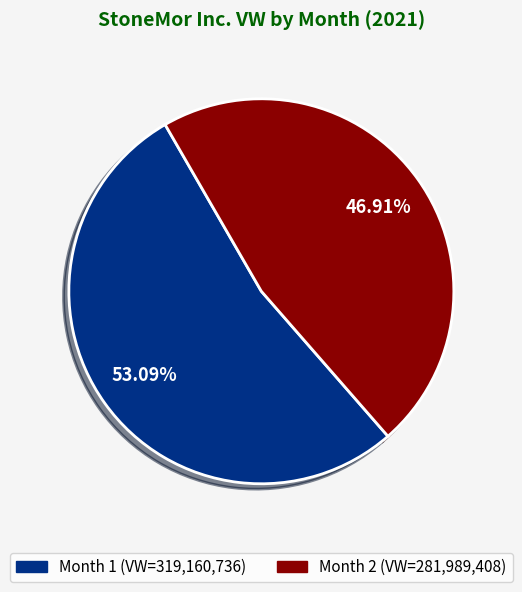

Approximately how many times larger is the value at Month 2 compared to Month 1?

0.9